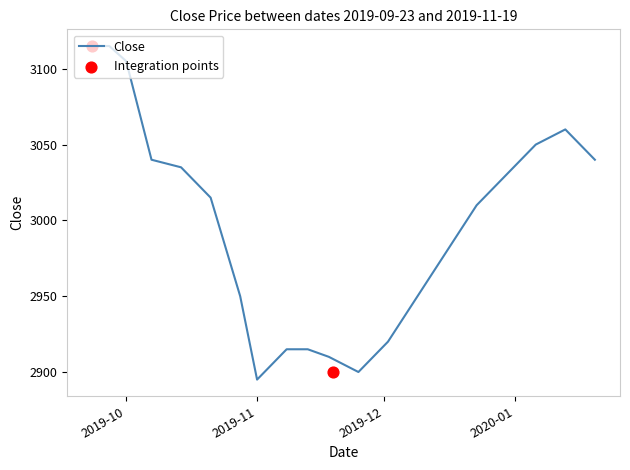

Between 2020-01-06 and 2019-11-08, which is larger?

2020-01-06